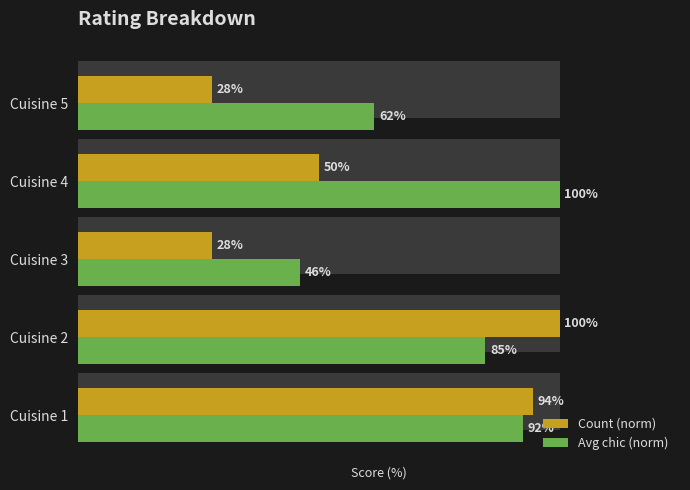

Reading left to right, list all the values displayed in this chart.

Count (norm): 94.4	100.0	27.8	50.0	27.8
Avg chic (norm): 92.3	84.6	46.2	100.0	61.5